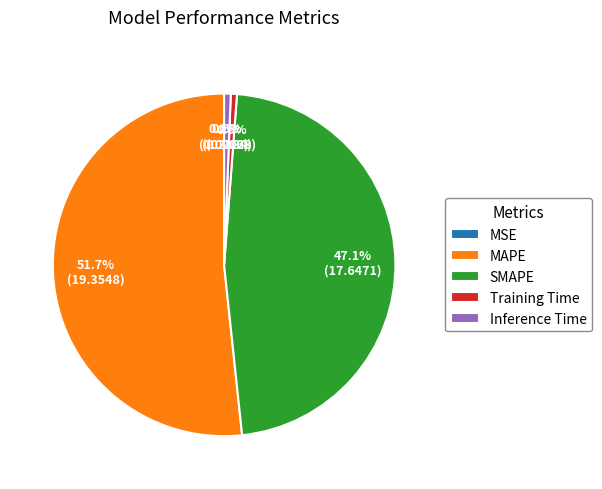

To the nearest percent, what portion does SMAPE represent?

47%